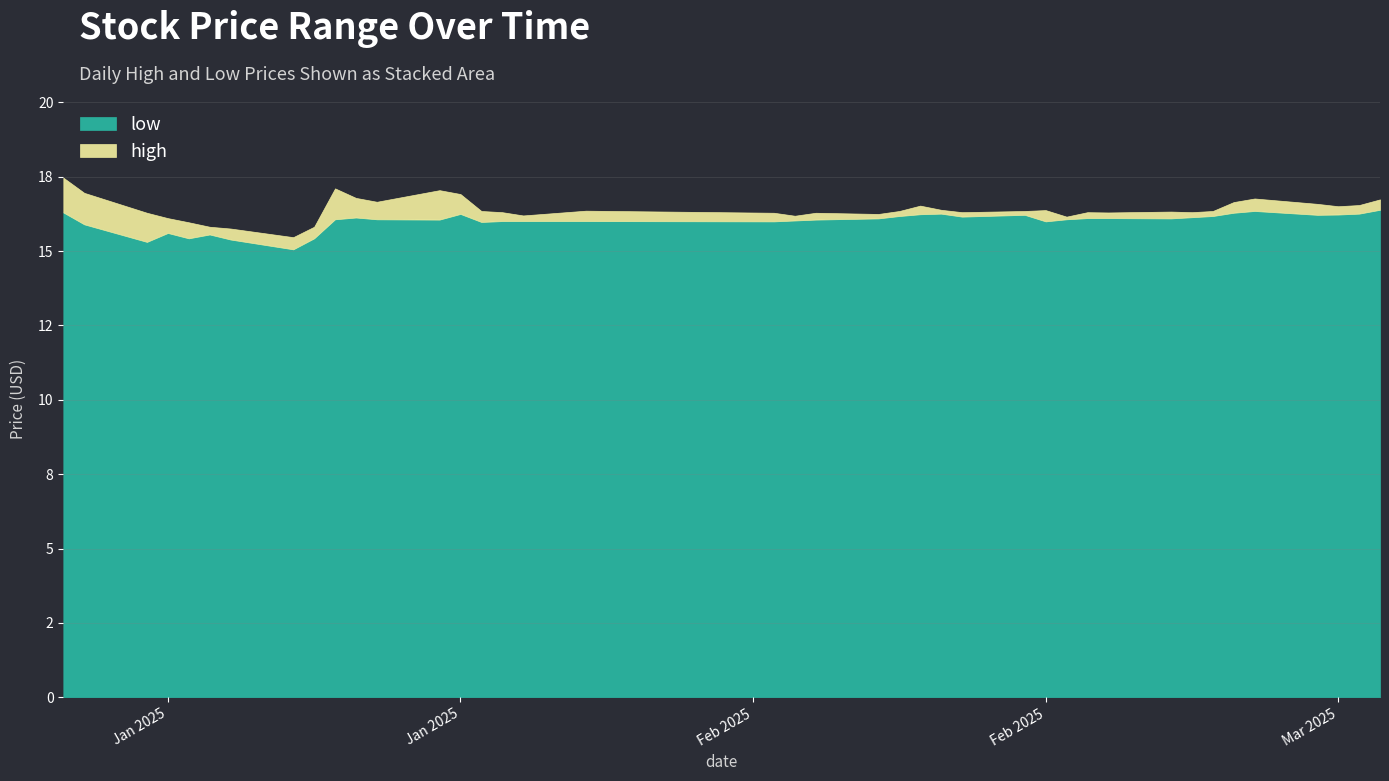

At 9, list the series in order from smallest to largest.

low, high